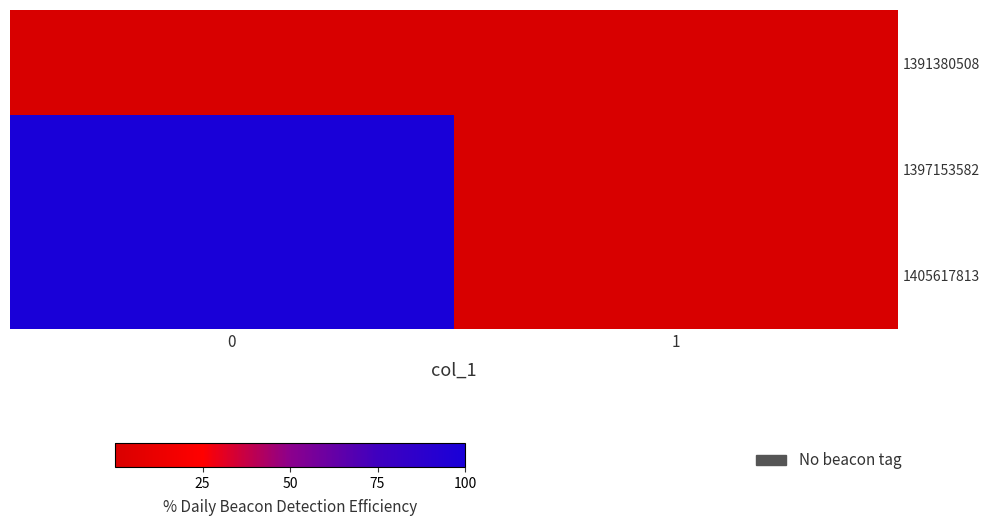

What is the spread (max minus min) of values at 0?

1